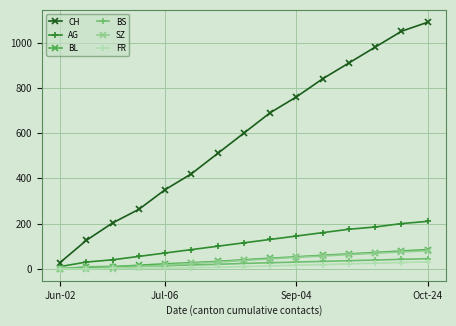

True or false: BS and CH cross at least once.

False